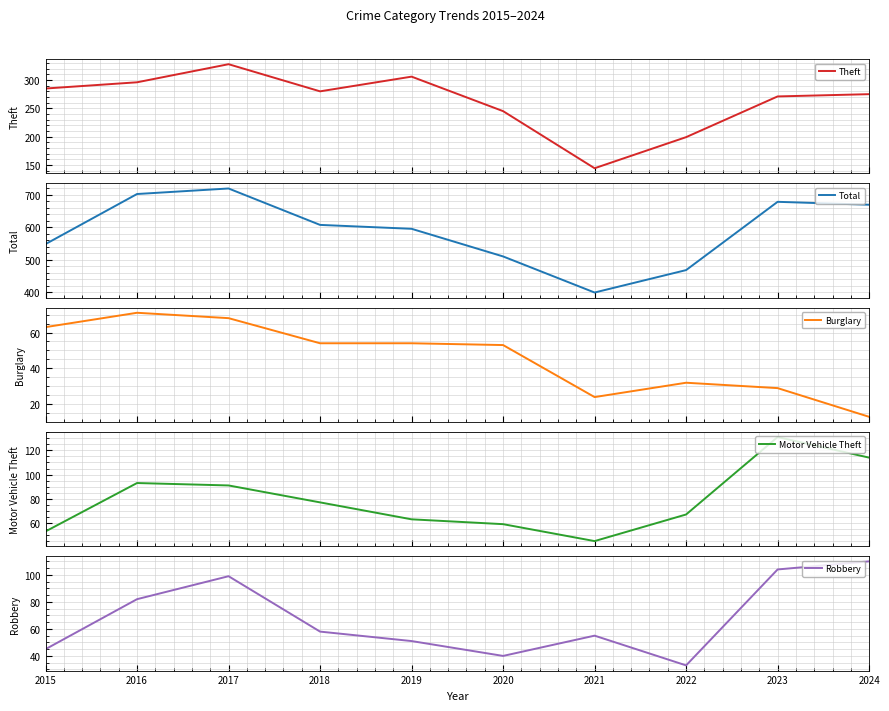

Is the value of Burglary at 2019 greater than the value of Theft at 2015?

No